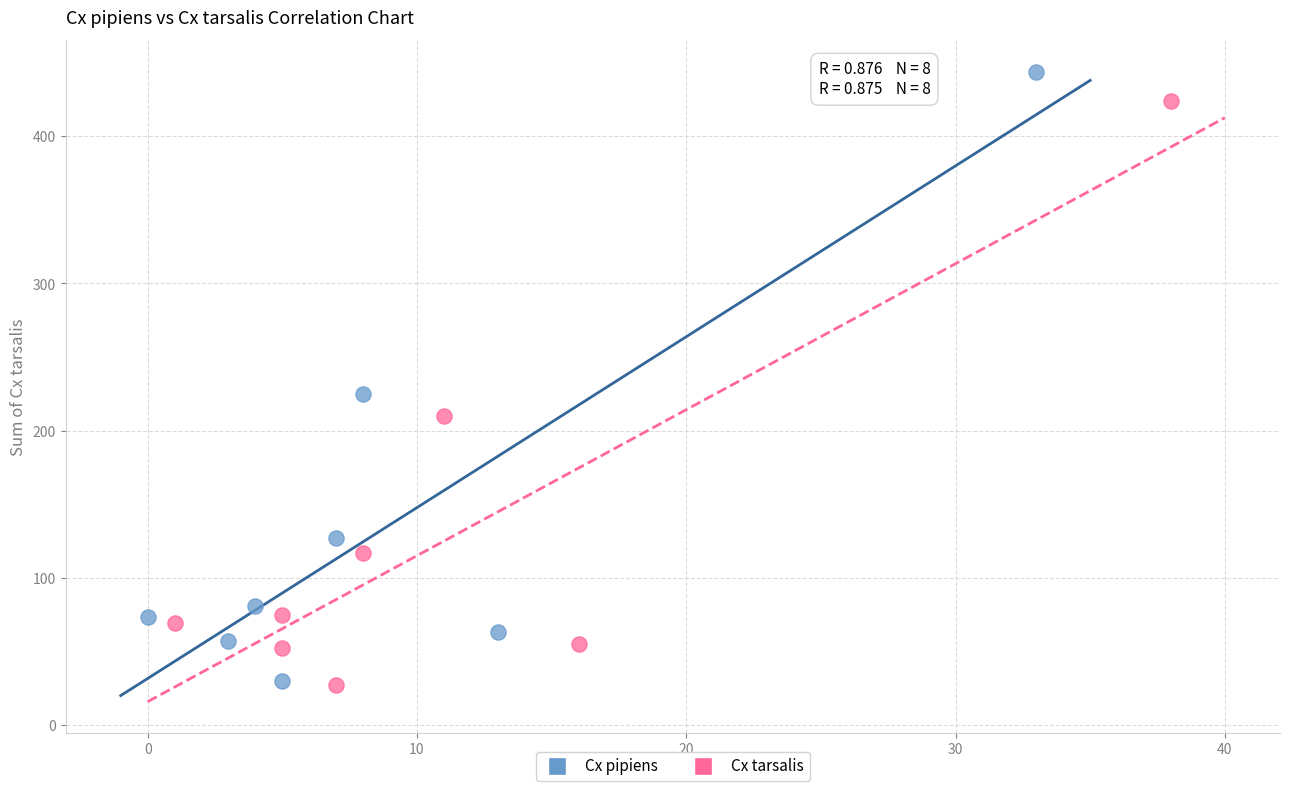

Which series has the largest Y range (max minus min)?

Cx pipiens